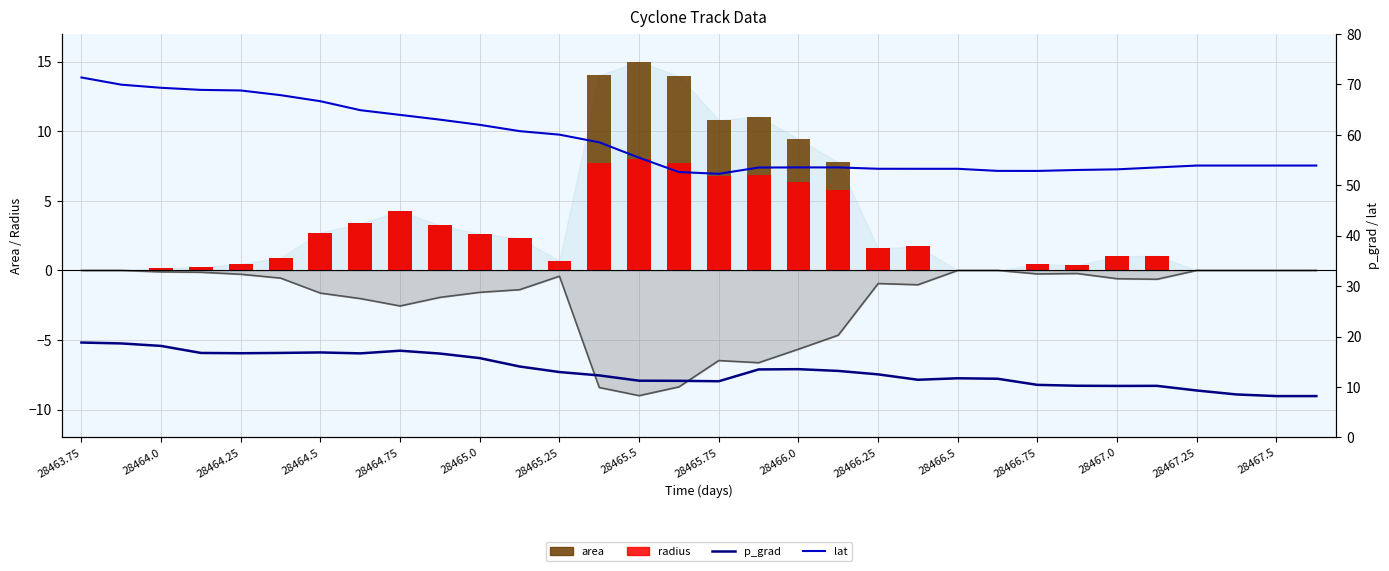

Which series has the largest range (max minus min)?

lat